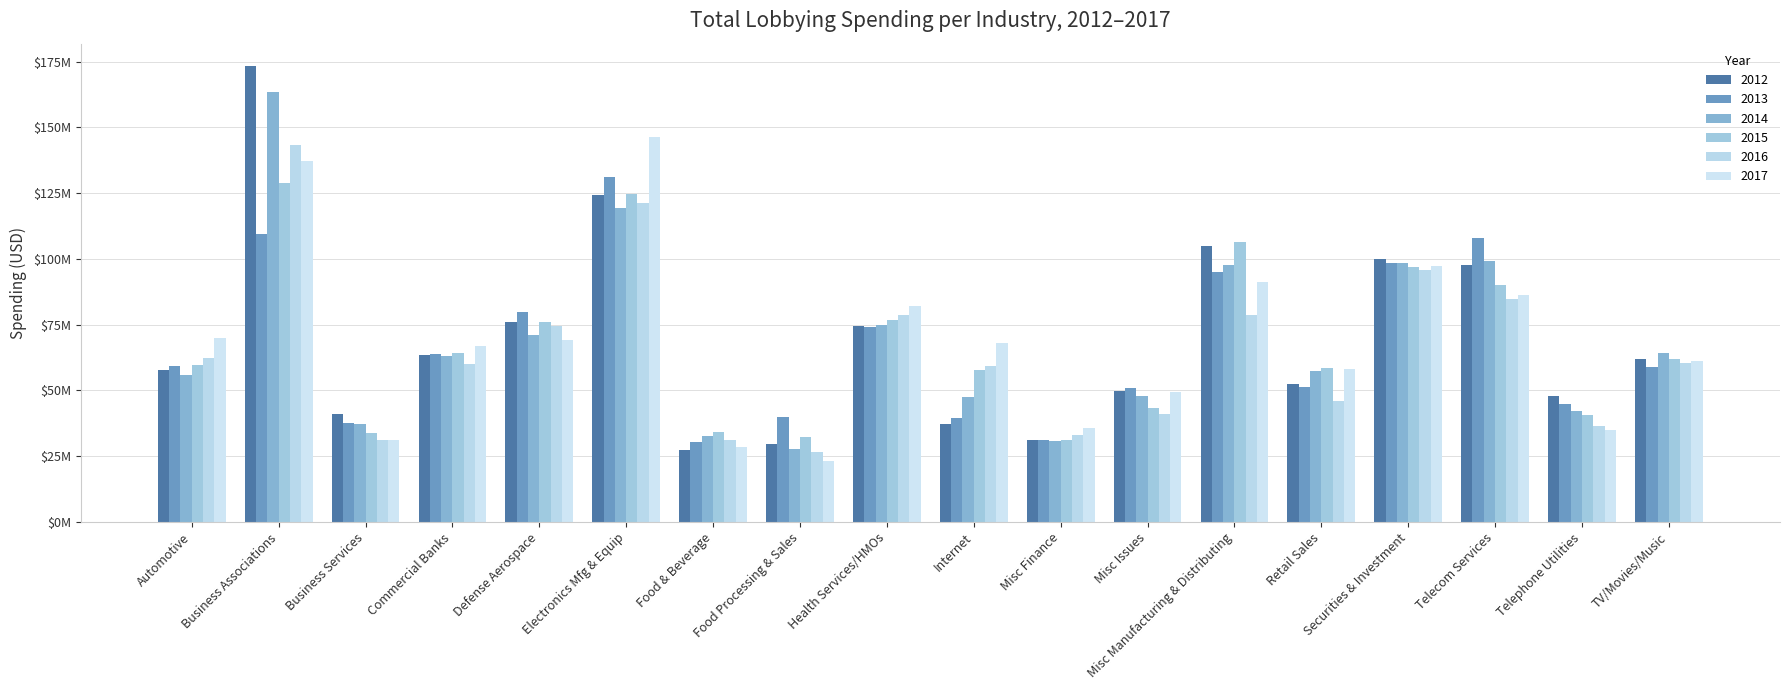

What is the sum of the 2015 values at Automotive and Electronics Mfg & Equip?

184505764